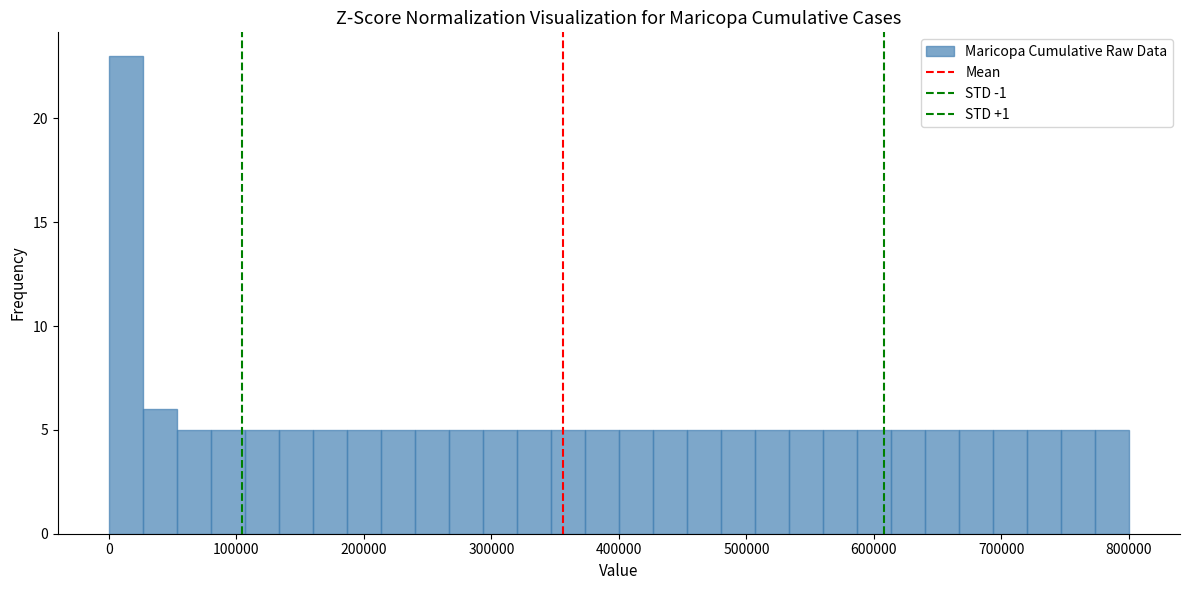

Around what value on the x-axis is the tallest bar? Give the approximate position of its centre, as read against the axis.

10000